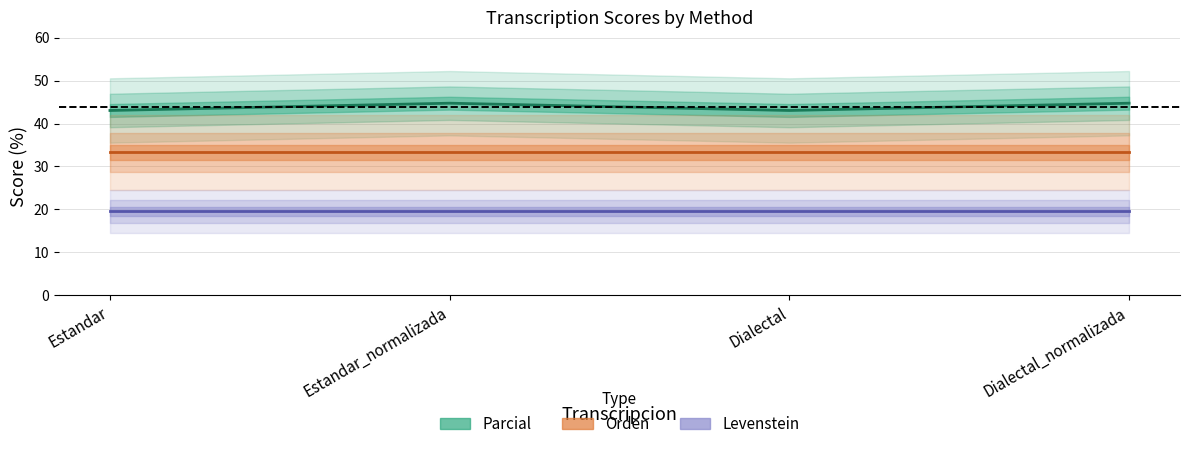

What is the value of the Levenstein point at the 1st from the left?

19.5